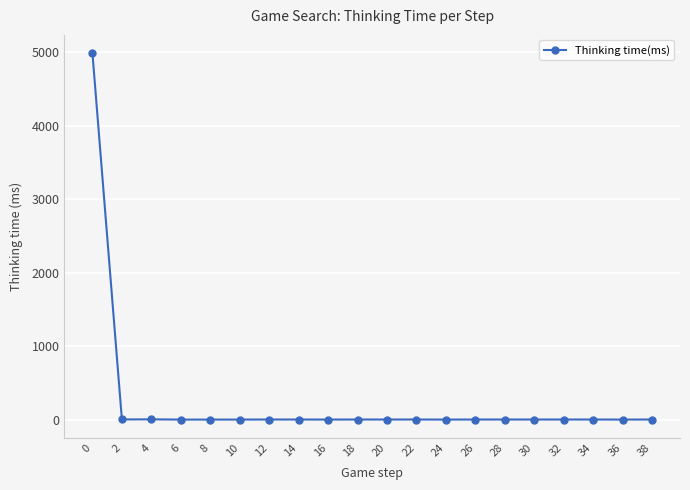

How many distinct data groups are displayed?

1